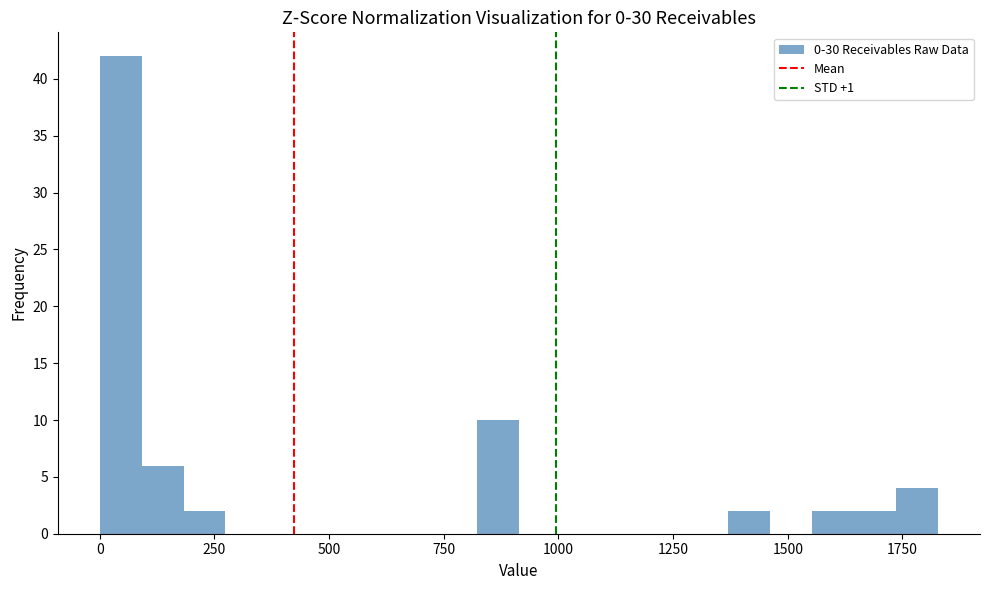

Around what value on the x-axis is the tallest bar? Give the approximate position of its centre, as read against the axis.

50